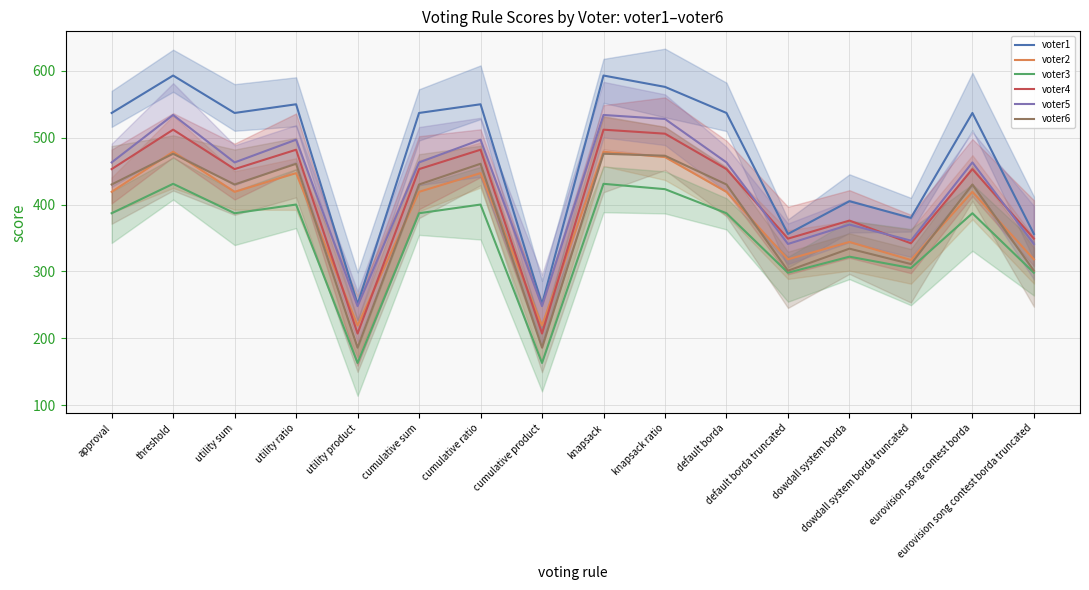

True or false: voter1 and voter3 cross at least once.

False